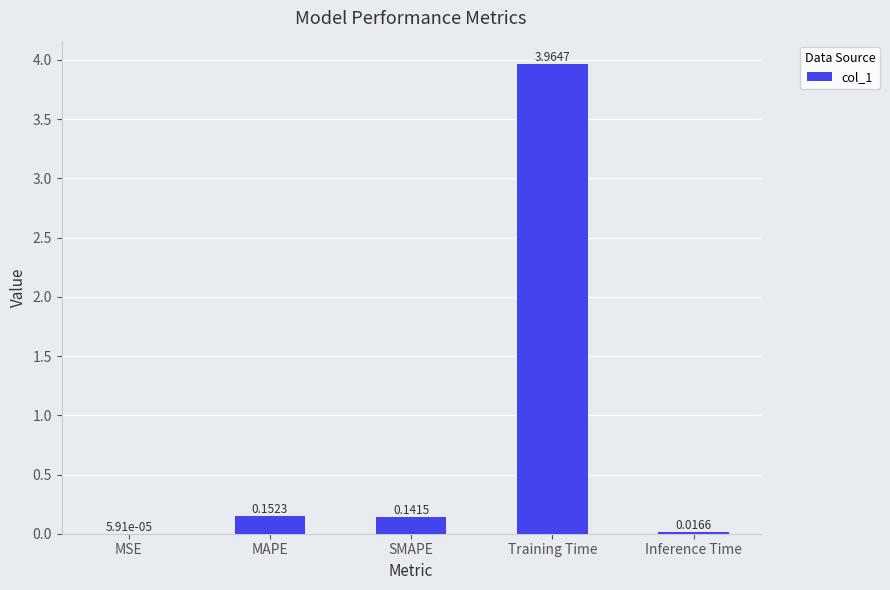

What is the sum of all values?

4.3